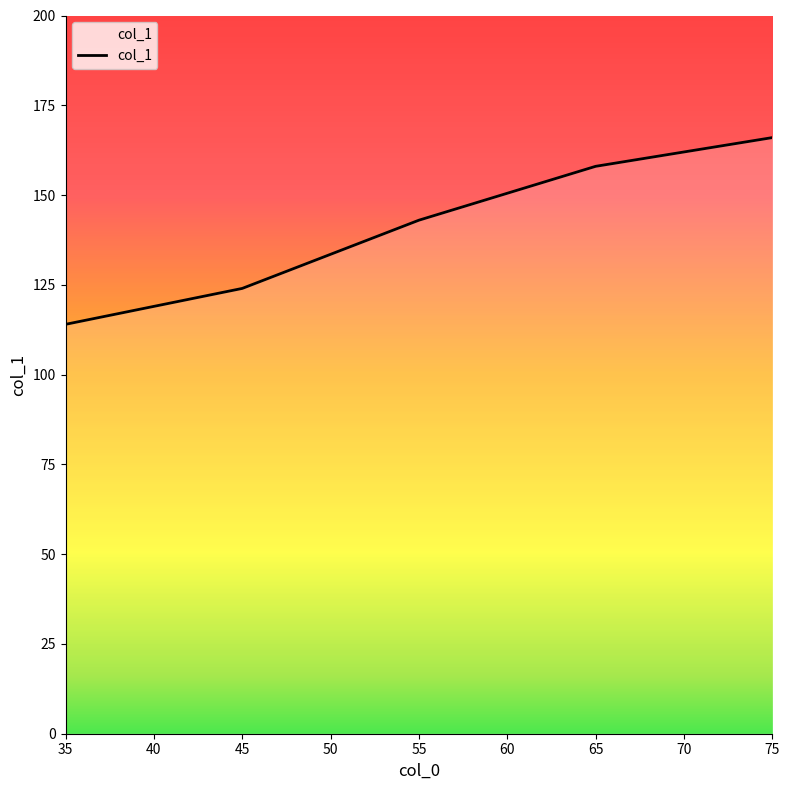

Reading left to right, transcribe all the data shown in this chart.

35=114	45=124	55=143	65=158	75=166